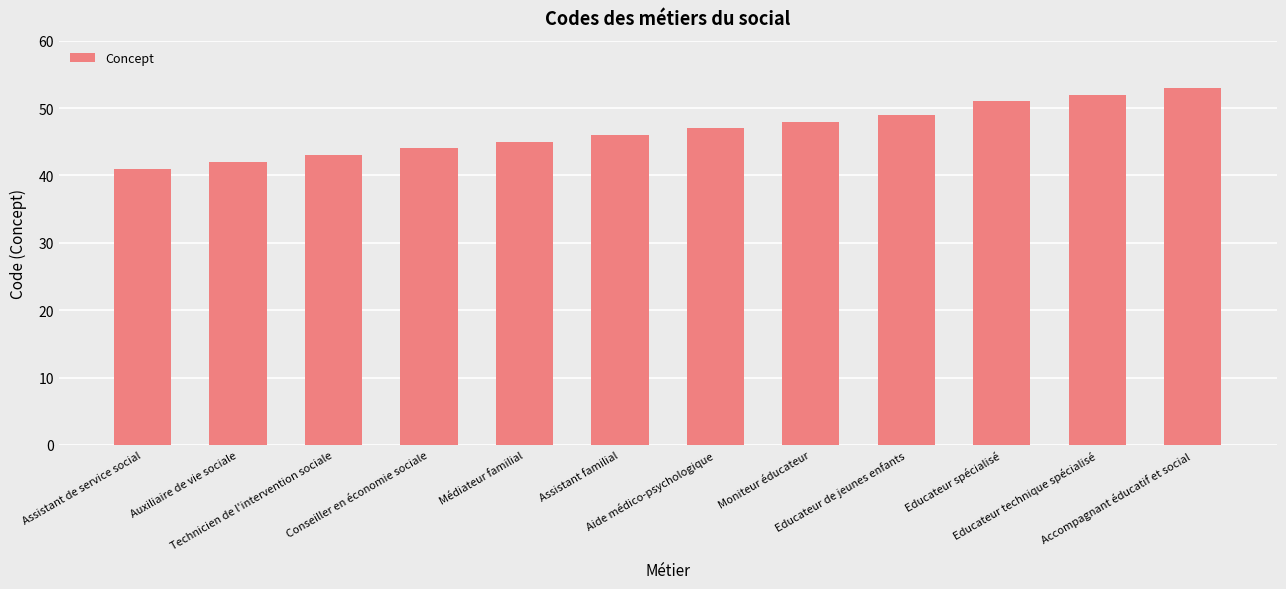

What is the difference between the values at Accompagnant éducatif et social and Assistant familial?

7